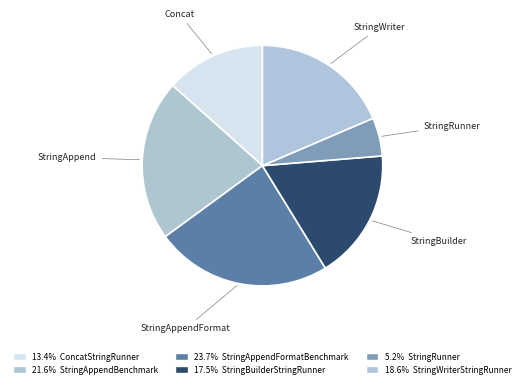

Count the number of slices in the pie.

6